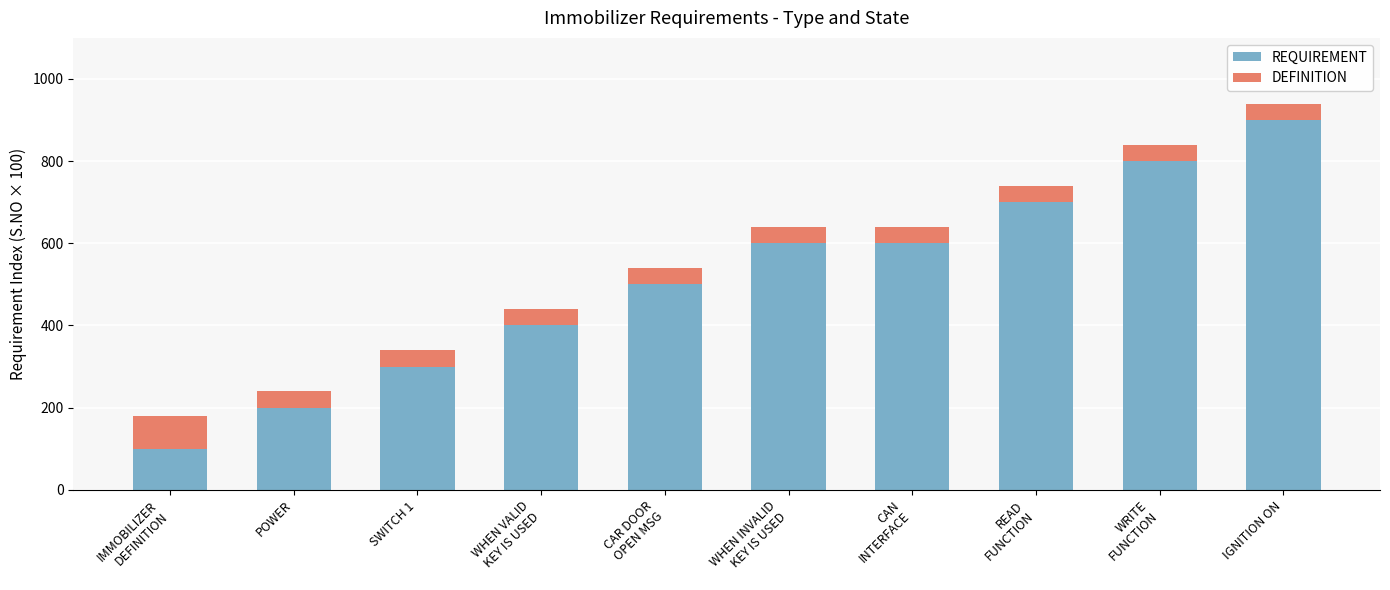

How many bars are there in total?

10